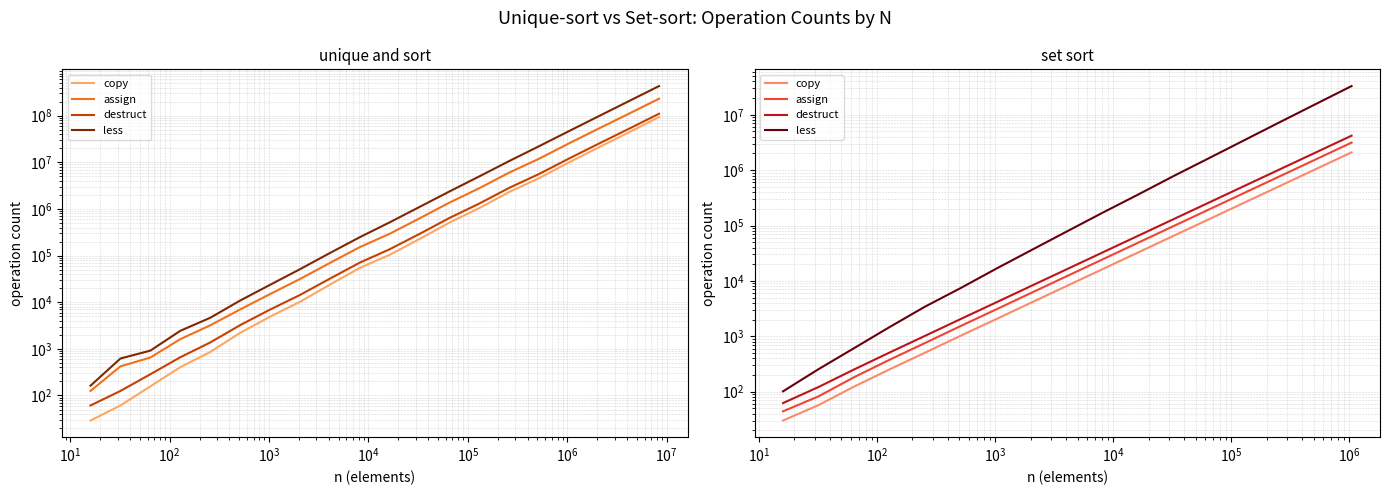

True or false: less has more than 2 interior local peaks.

False